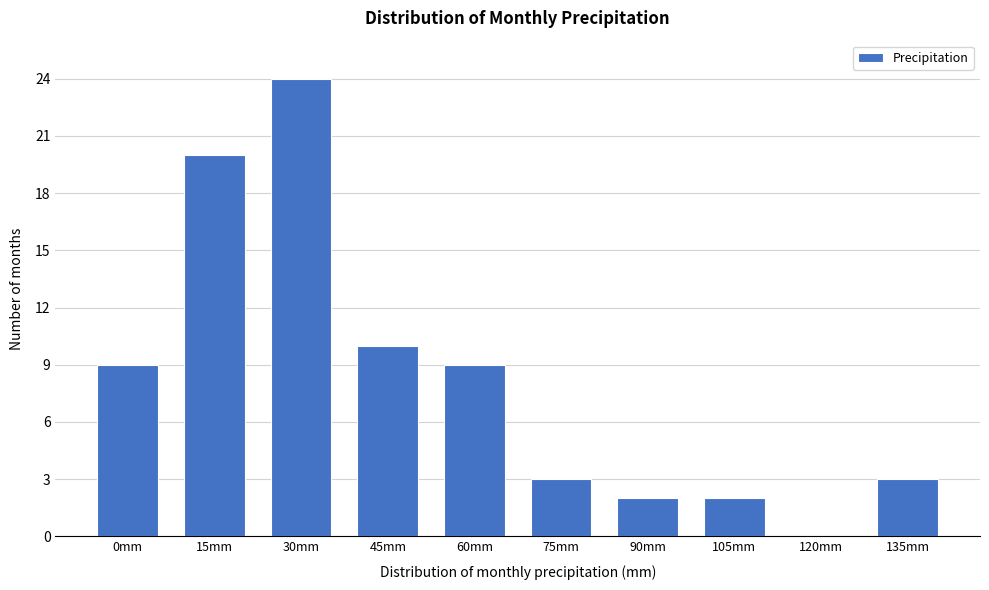

Reading right to left, extract all data points from this chart.

135mm=3	120mm=0	105mm=2	90mm=2	75mm=3	60mm=9	45mm=10	30mm=24	15mm=20	0mm=9